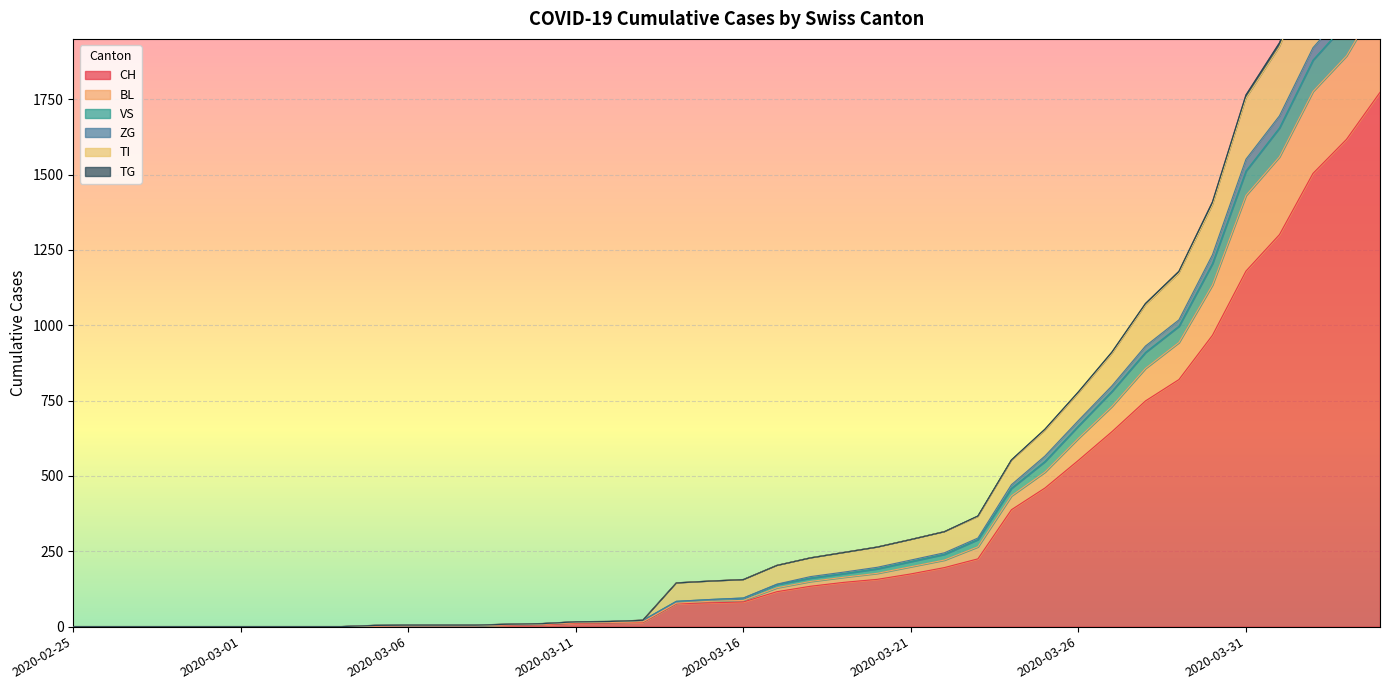

List the labels in order of ZG value, smallest first.

2020-02-25, 2020-02-26, 2020-02-27, 2020-02-28, 2020-02-29, 2020-03-01, 2020-03-02, 2020-03-03, 2020-03-04, 2020-03-05, 2020-03-06, 2020-03-07, 2020-03-08, 2020-03-09, 2020-03-10, 2020-03-11, 2020-03-12, 2020-03-13, 2020-03-14, 2020-03-15, 2020-03-16, 2020-03-17, 2020-03-18, 2020-03-19, 2020-03-20, 2020-03-21, 2020-03-22, 2020-03-23, 2020-03-24, 2020-03-25, 2020-03-26, 2020-03-27, 2020-03-28, 2020-03-29, 2020-03-30, 2020-03-31, 2020-04-01, 2020-04-02, 2020-04-03, 2020-04-04